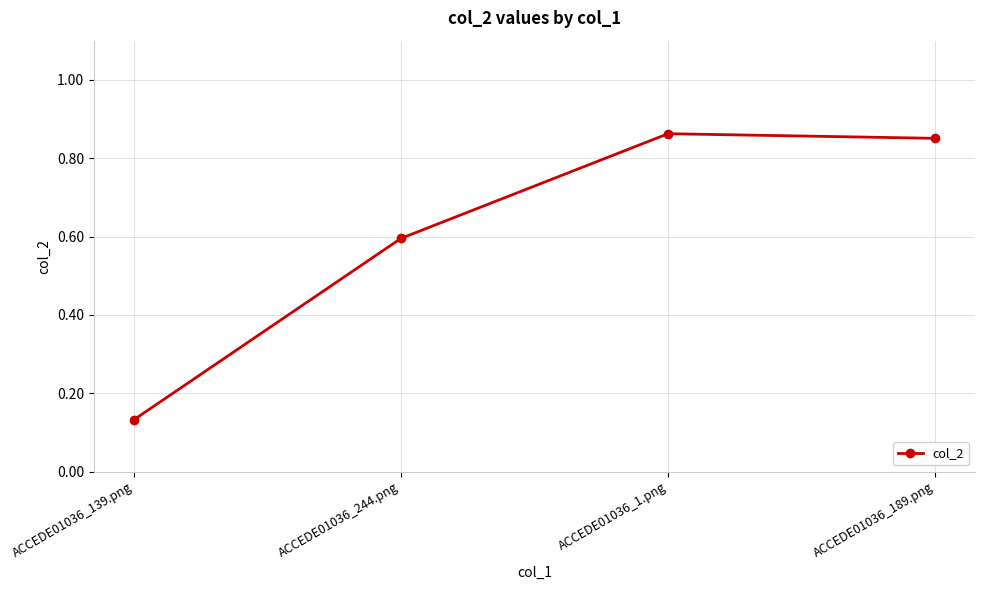

True or false: the data shows 0.2 at ACCEDE01036_139.png.

False